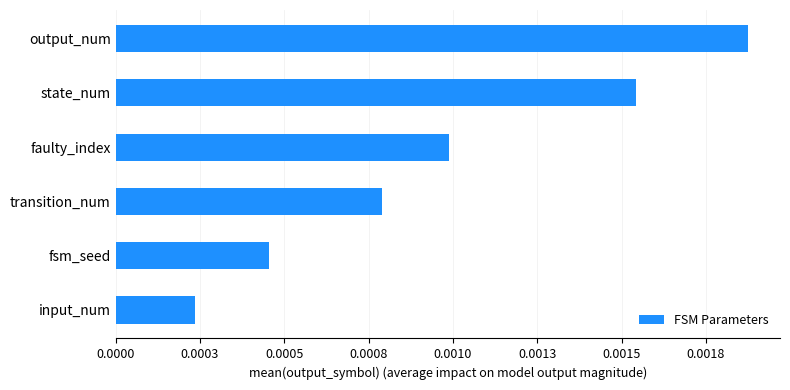

Are the bars horizontal?

Yes